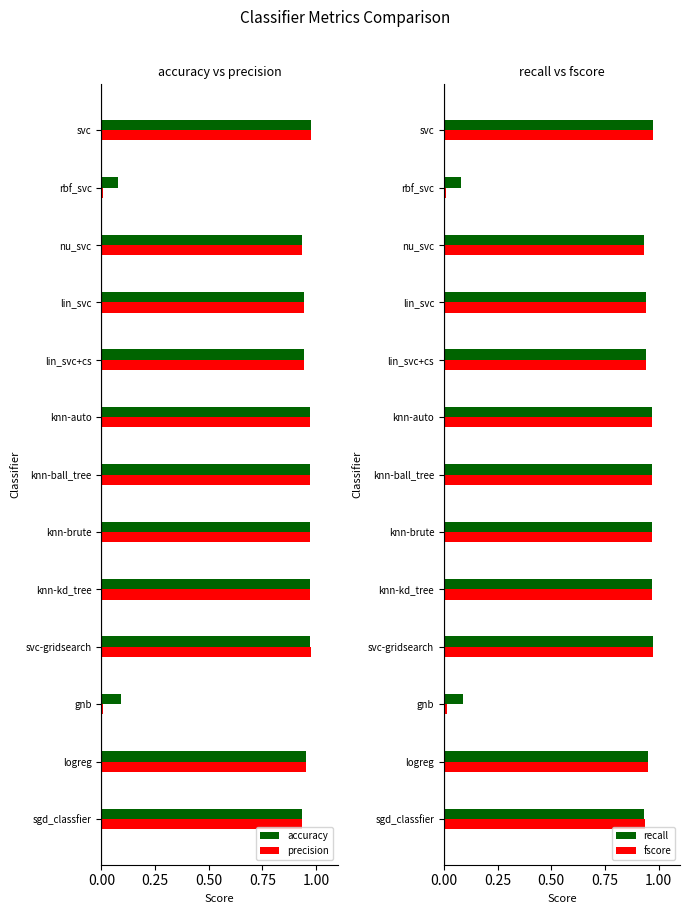

The value of precision at gnb is 0.0. True or false?

True